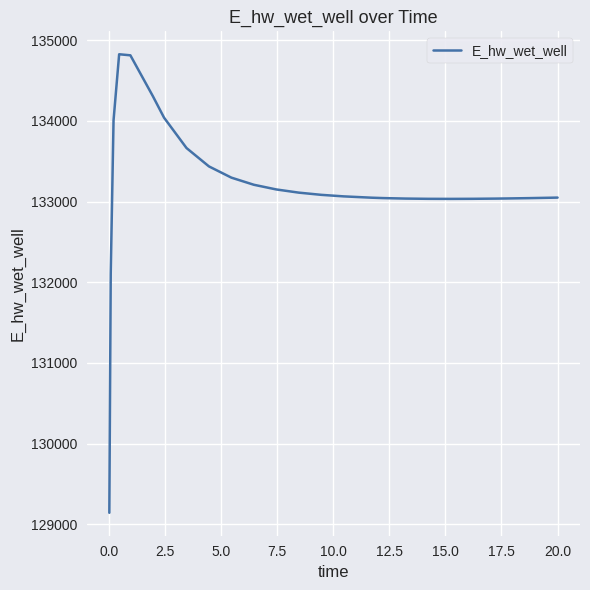

What is the minimum value shown in the chart?

129143.5